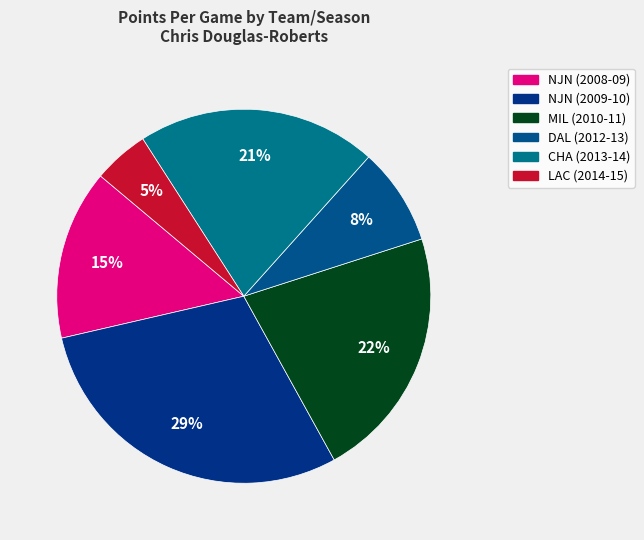

How much of the chart is everything except NJN (2009-10)?

70.6%